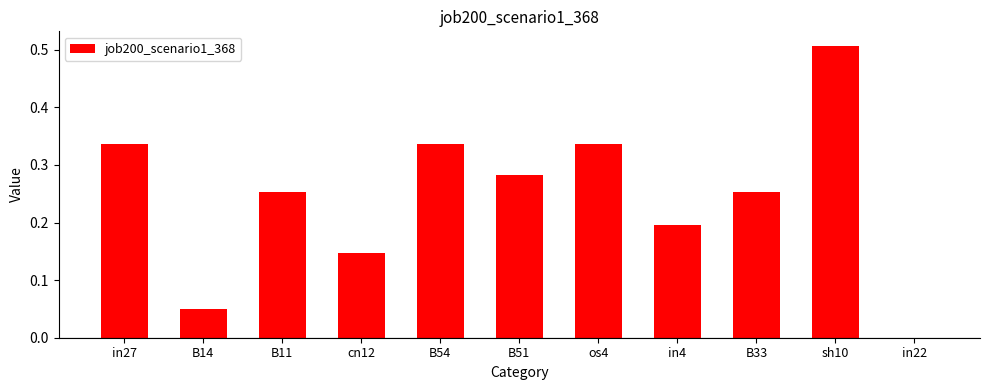

Are the bars grouped side by side (vs. stacked)?

No